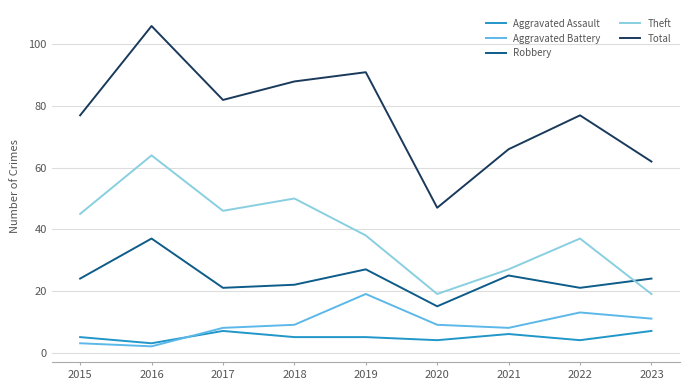

Which series ends up on top after the final intersection of Robbery and Theft?

Robbery